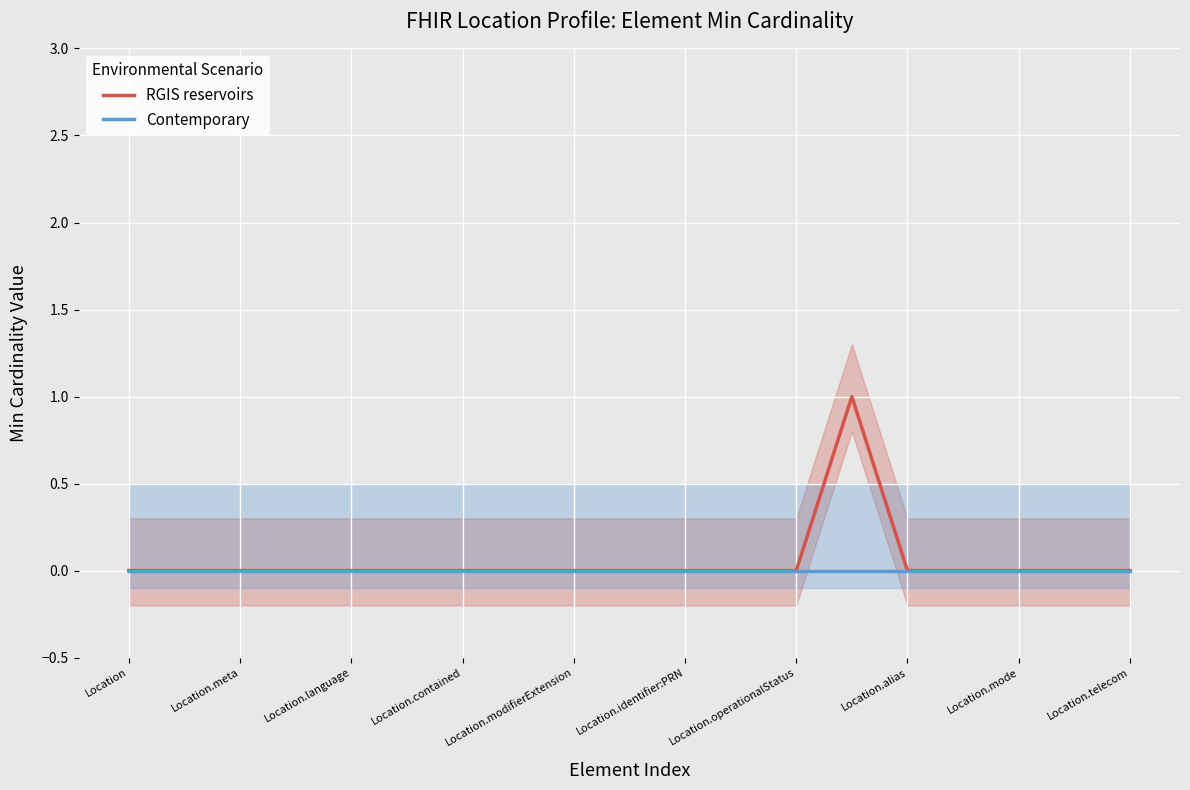

True or false: Contemporary and RGIS reservoirs intersect in this chart.

False